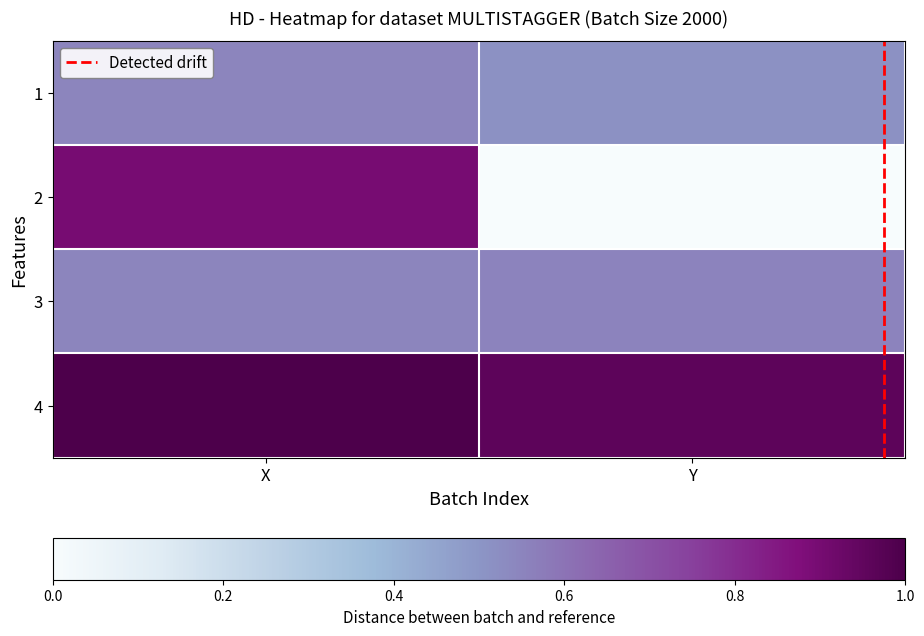

The value of 1 at Y is 0.7. True or false?

False